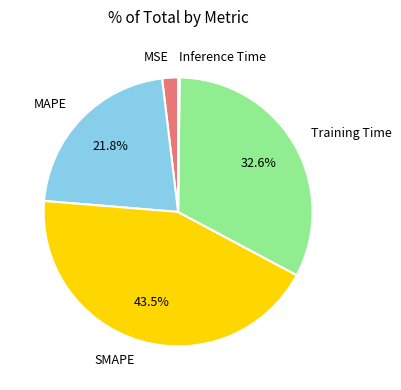

Is there a majority slice in this chart?

No